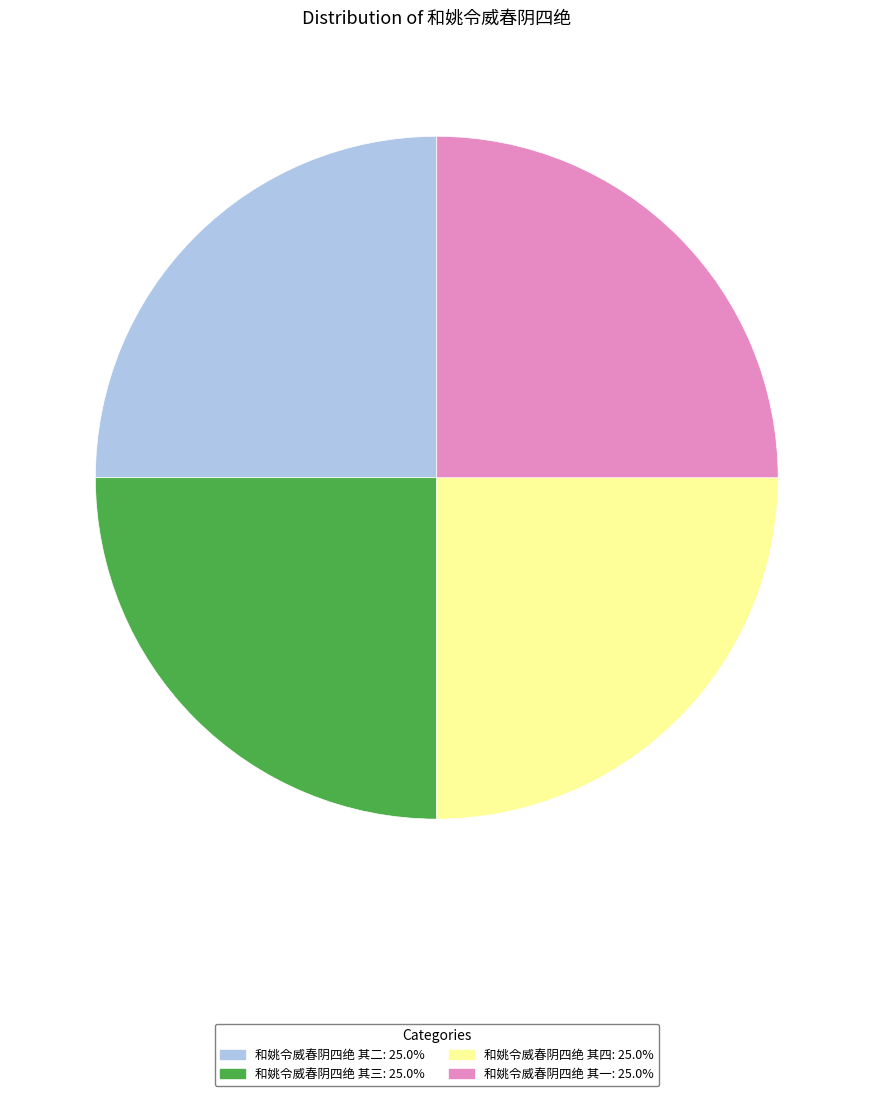

True or false: 和姚令威春阴四绝 其三 accounts for 25% of the total.

True